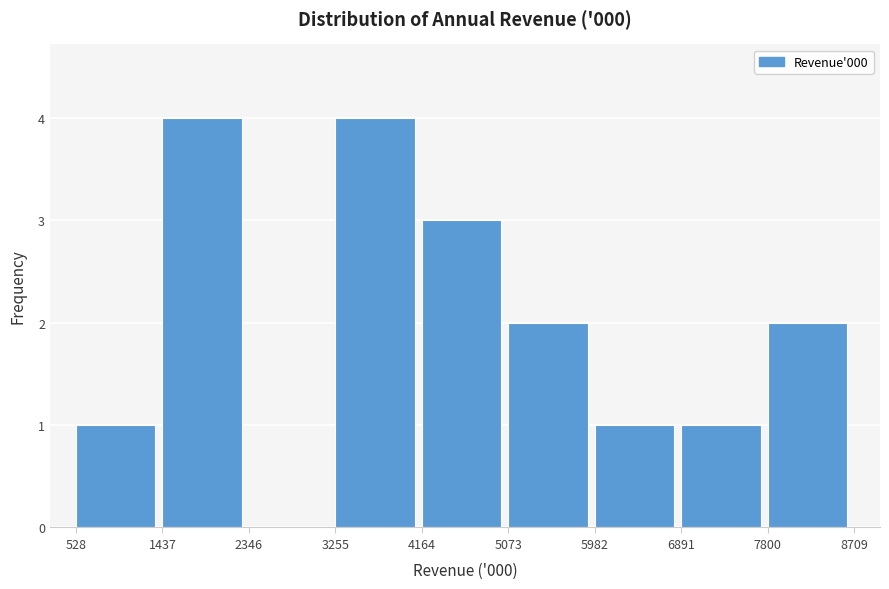

Reading left to right, transcribe this chart: for each bar, give the range it covers on the x-axis and its height. The values are not printed on the chart, so give them approximately, as read against the axis.

528 to 1437: 1
1437 to 2346: 4
2346 to 3255: 0
3255 to 4164: 4
4164 to 5073: 3
5073 to 5982: 2
5982 to 6891: 1
6891 to 7800: 1
7800 to 8709: 2